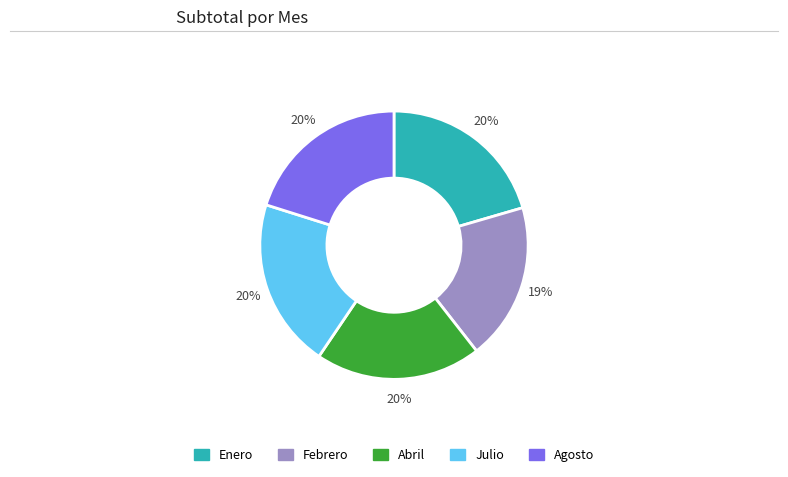

What is the smallest slice in the pie chart?

Febrero